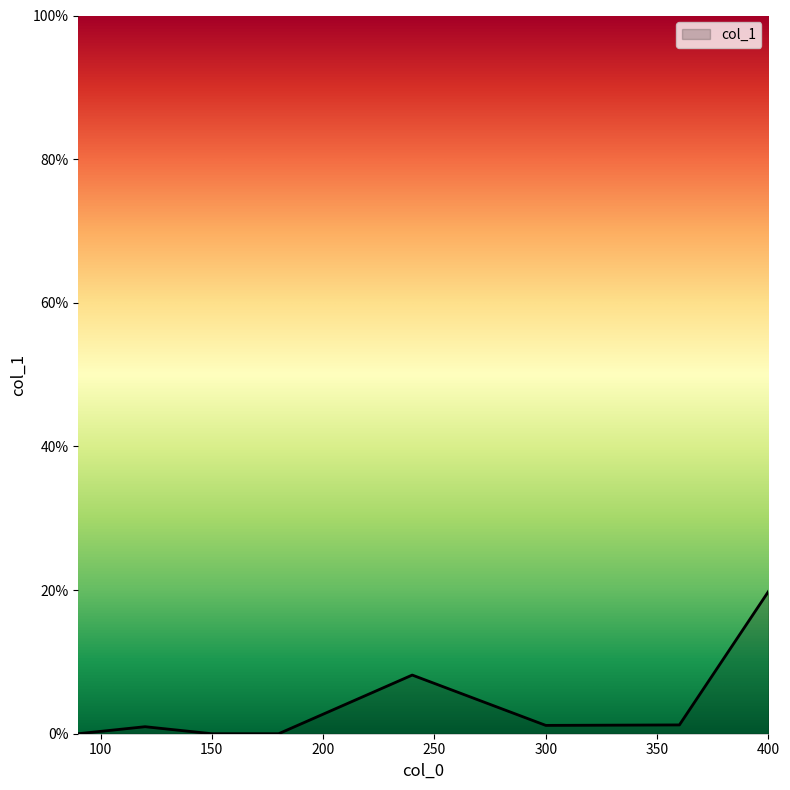

Count the number of data series in this chart.

1